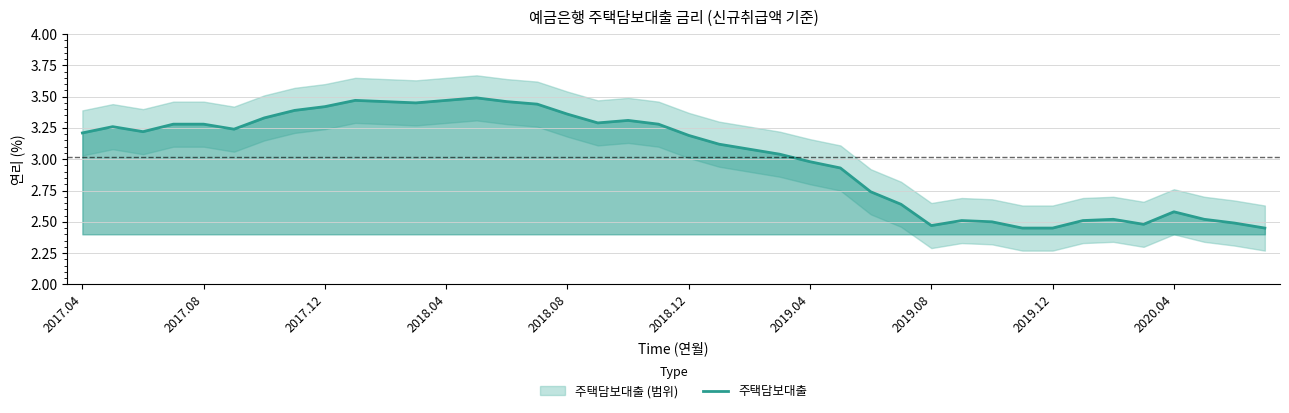

At which category does the chart reach its peak across all series?

13